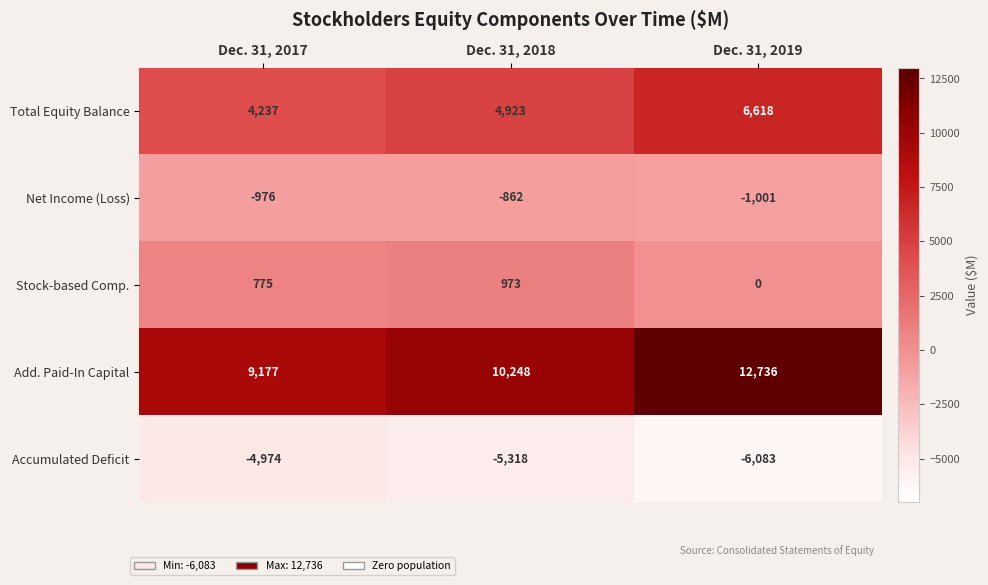

What is the spread (max minus min) of values at Dec. 31, 2018?

15566